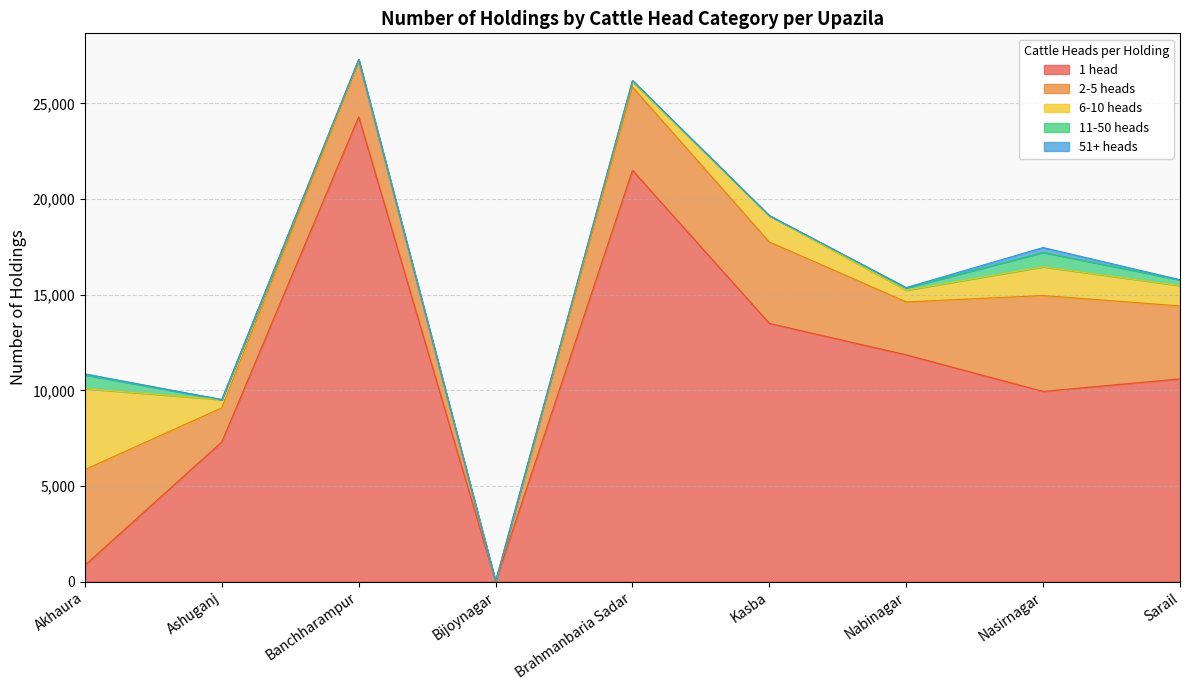

The 2-5 heads series shows 3813 at Sarail. True or false?

True